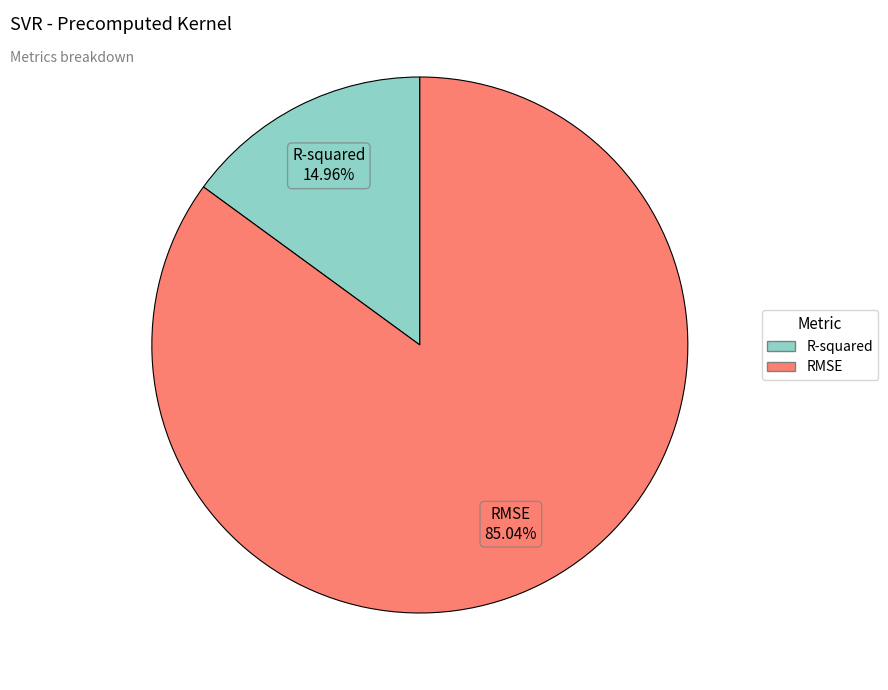

Which category accounts for the majority?

RMSE